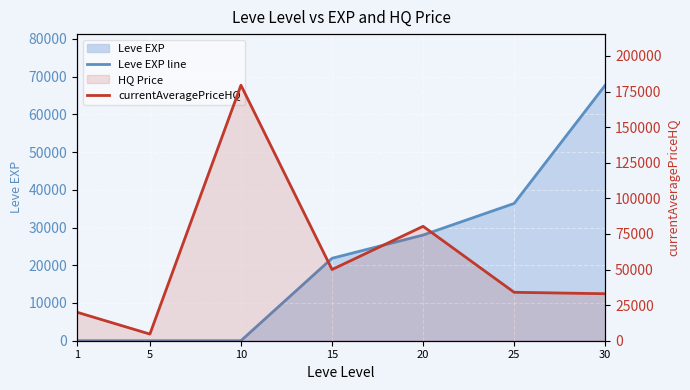

What is the difference between the Leve EXP line values at 1 and 20?

28009.0